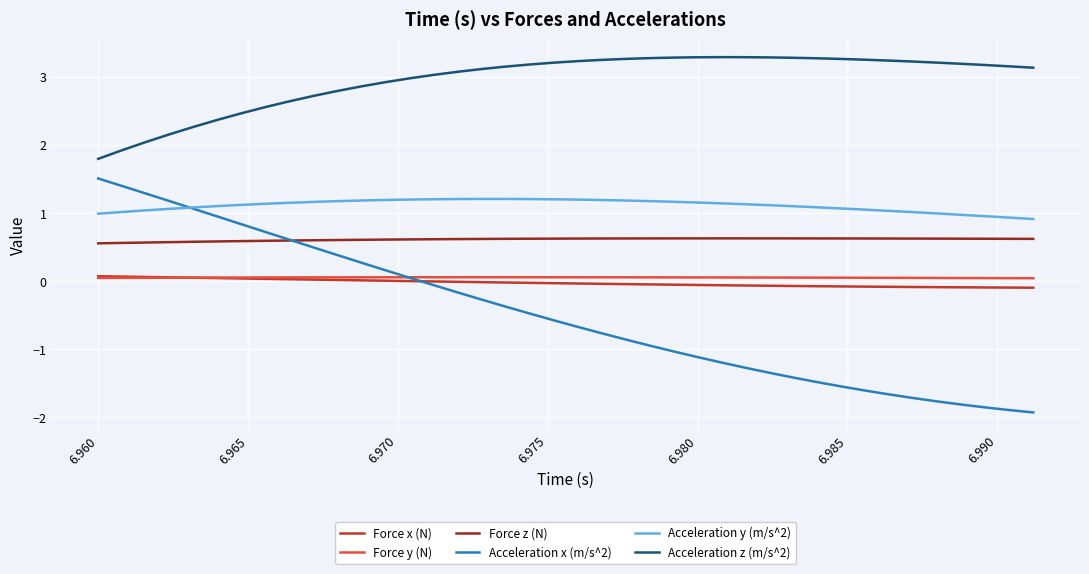

Which series has the largest range (max minus min)?

Acceleration x (m/s^2)